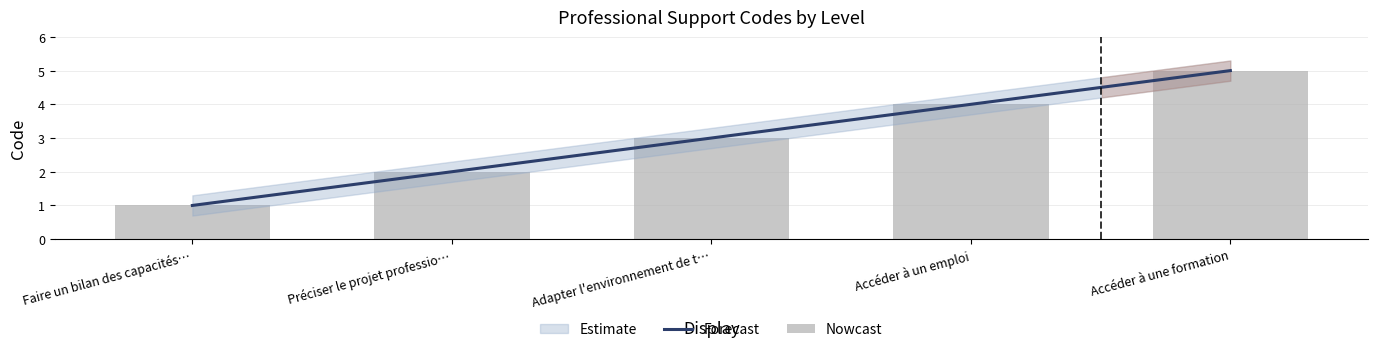

What value does the data have at Accéder à un emploi?

4